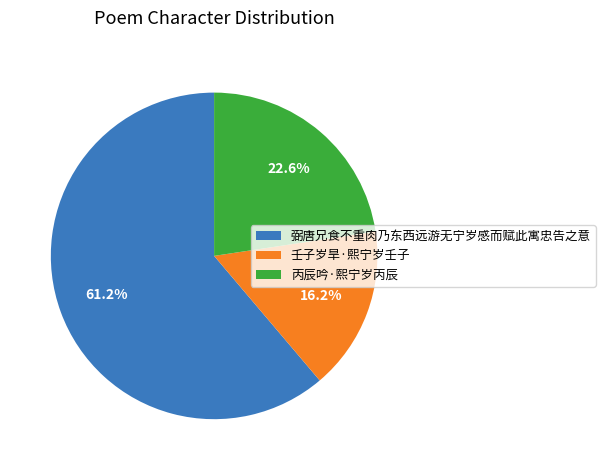

To the nearest percent, what is the difference between the largest and smallest slice percentages?

45%